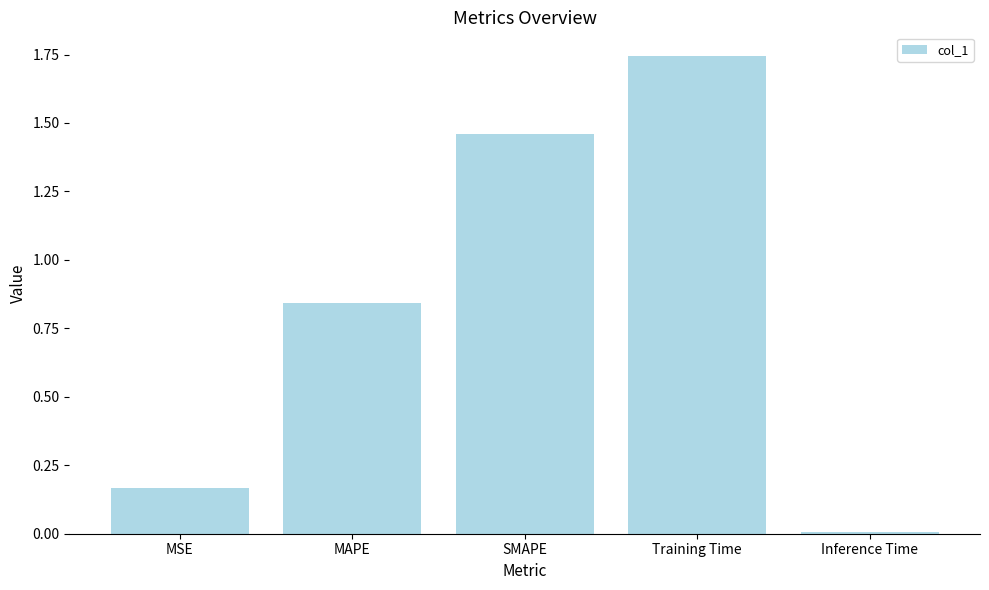

The chart shows a value of 1.3 at MAPE. True or false?

False